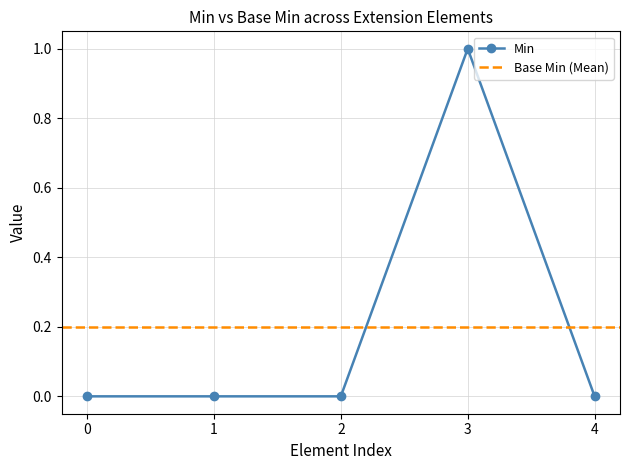

How many categories are shown in the chart?

5